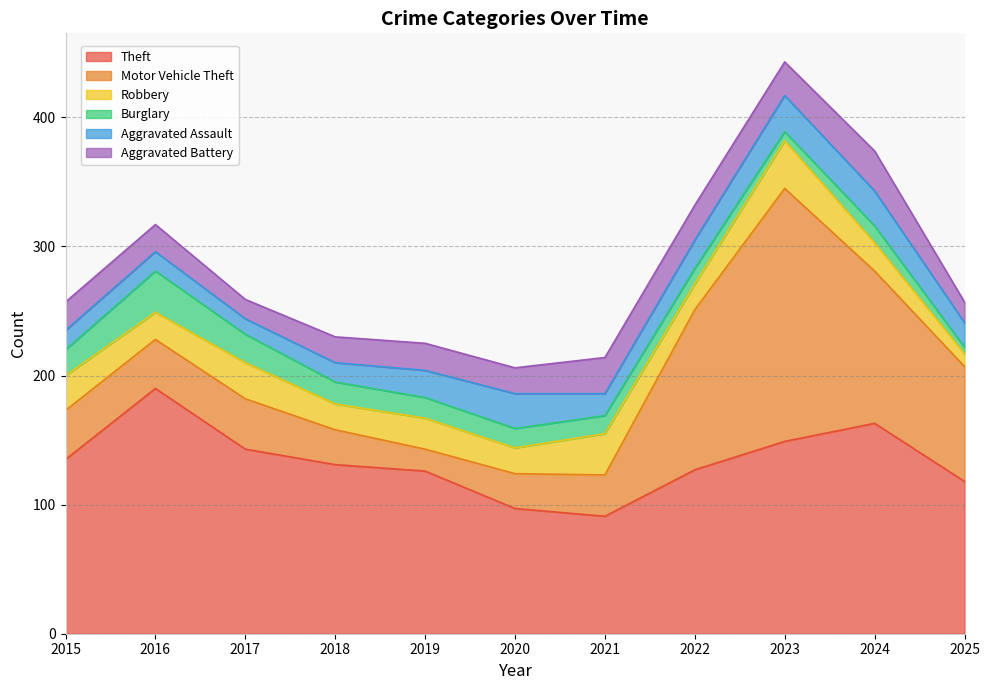

Between 2020 and 2016, which is larger?

2016